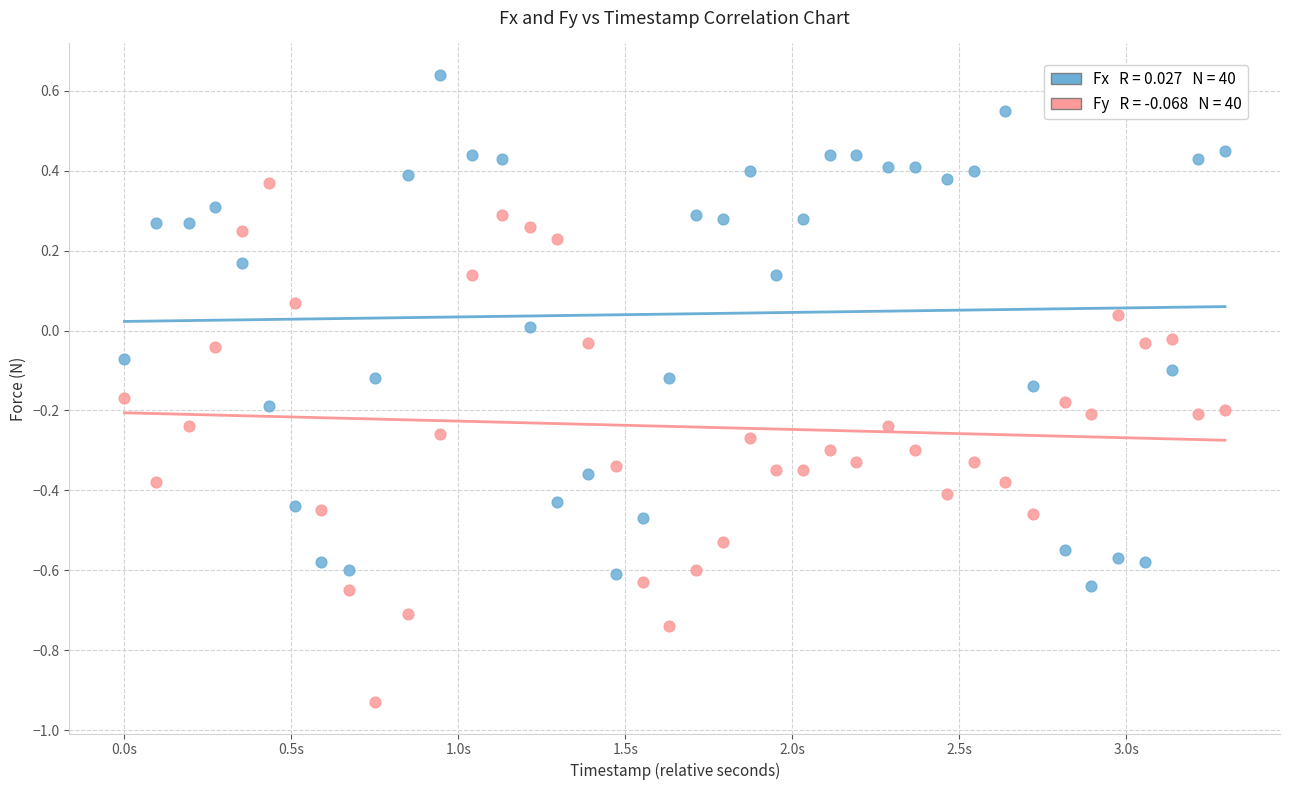

Across all data points, what is the range of X values (max minus min)?

3.3